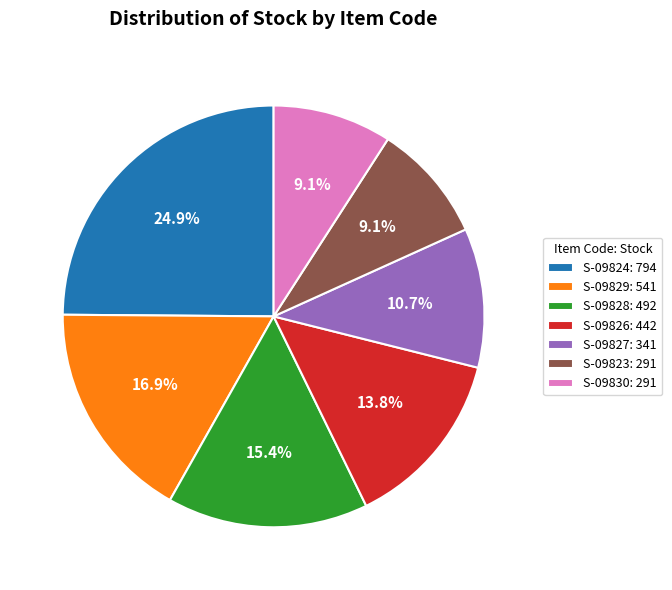

Is the sum of S-09830: 291 and S-09823: 291 greater than half?

No